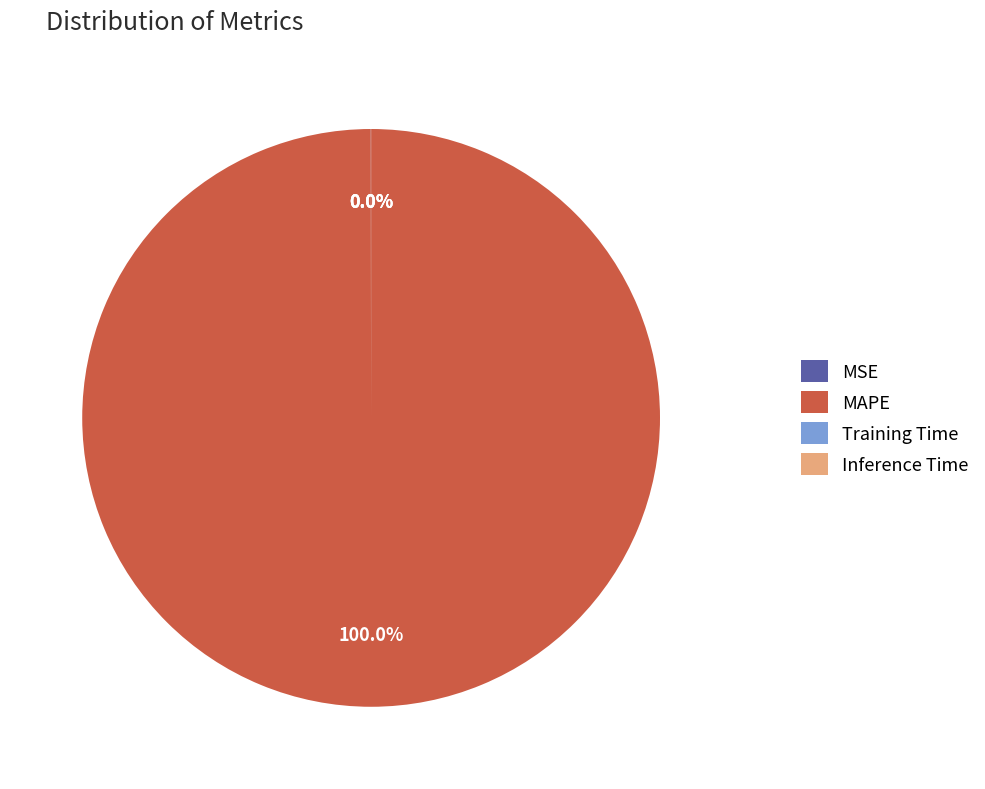

Which slice represents more than half of the pie?

MAPE